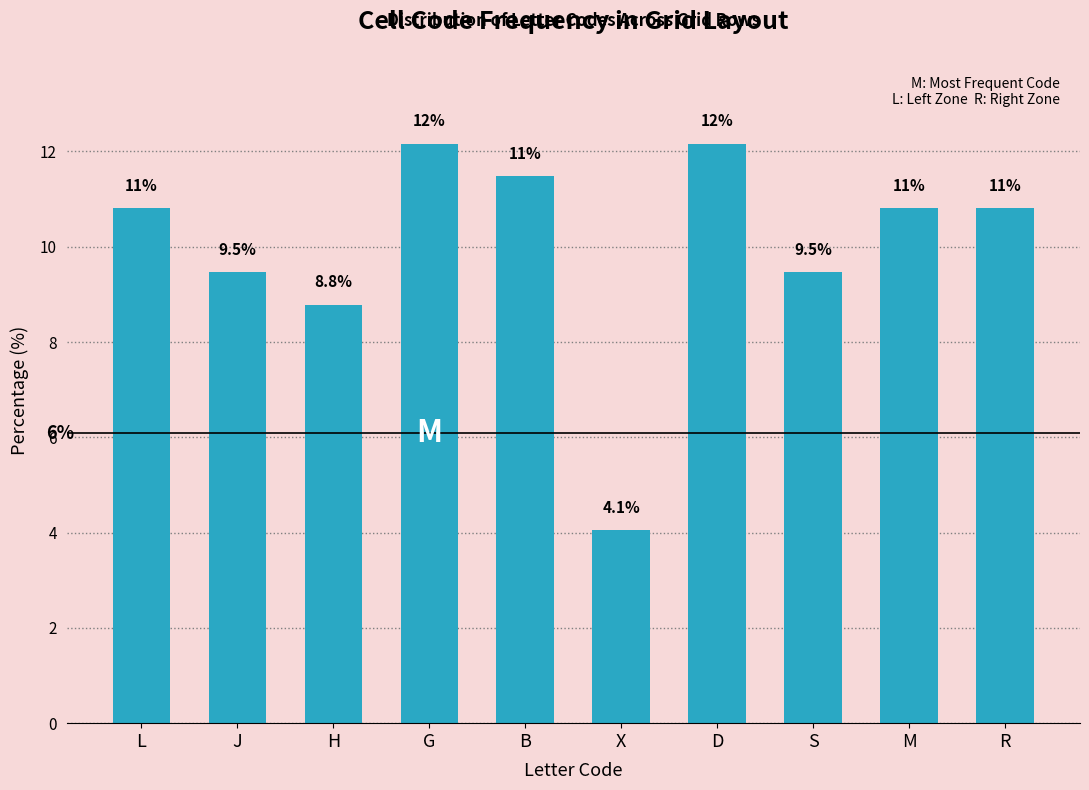

What is the label of the 7th bar from the left?

D